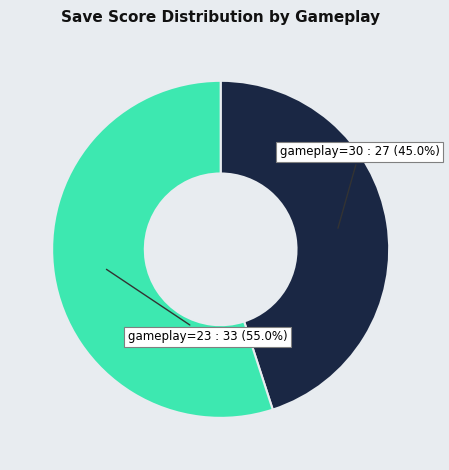

Does any single category account for the majority?

Yes